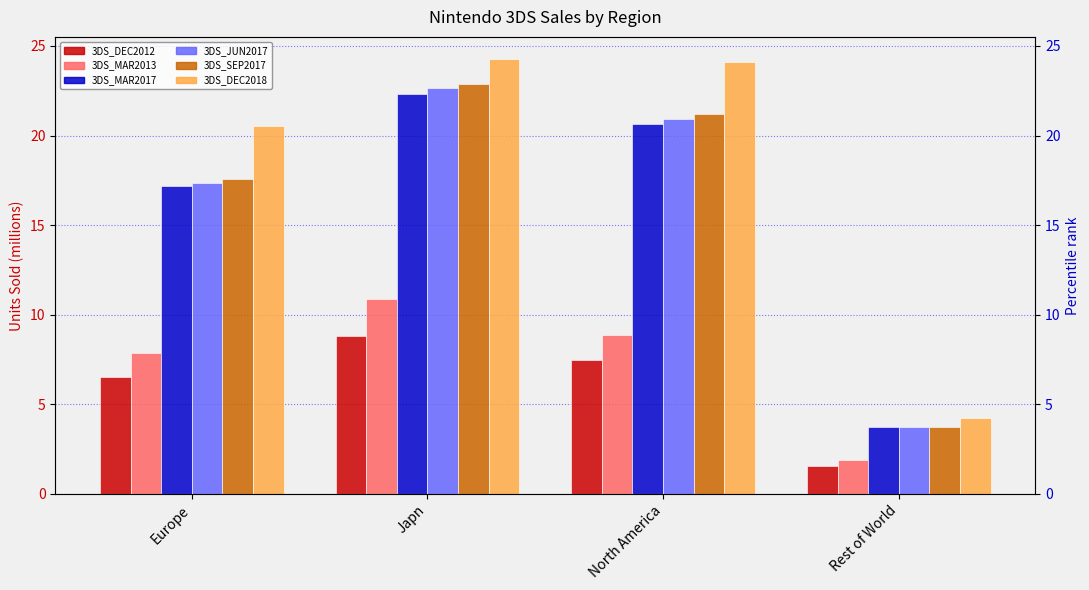

What are all the series names shown in the legend?

3DS_DEC2012, 3DS_MAR2013, 3DS_MAR2017, 3DS_JUN2017, 3DS_SEP2017, 3DS_DEC2018